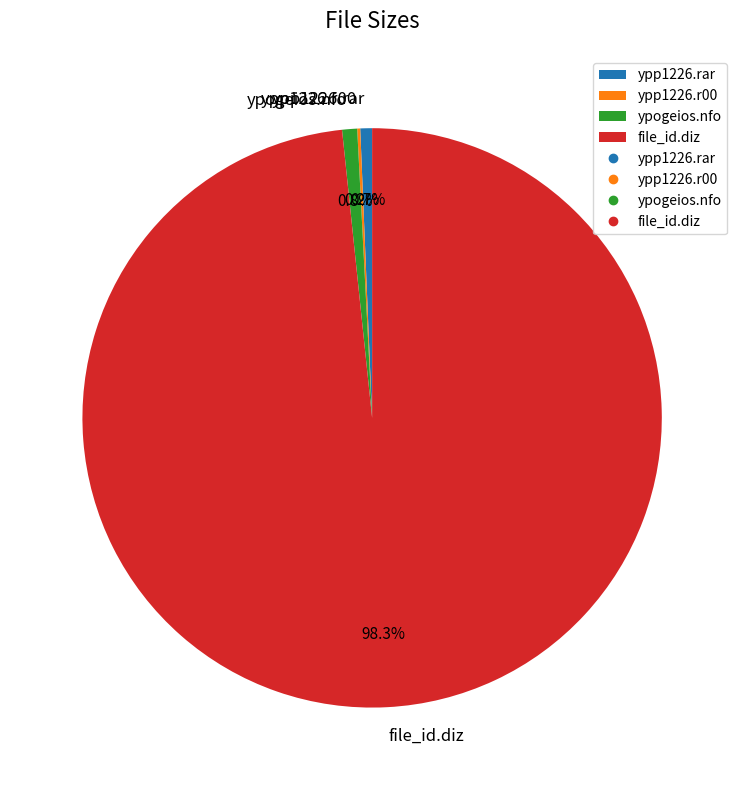

Is the sum of ypogeios.nfo and ypp1226.rar greater than half?

No